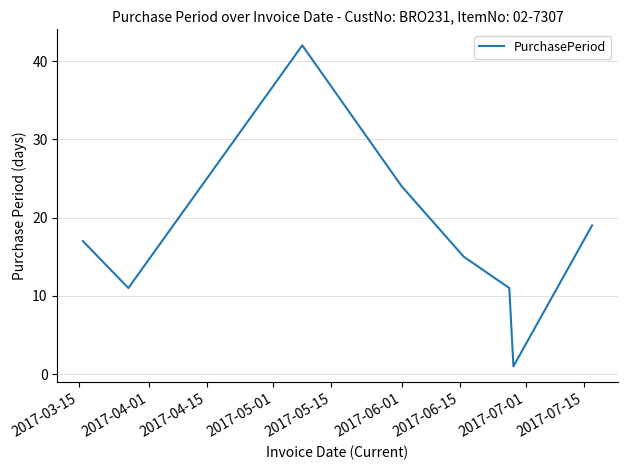

What is the average value?

18